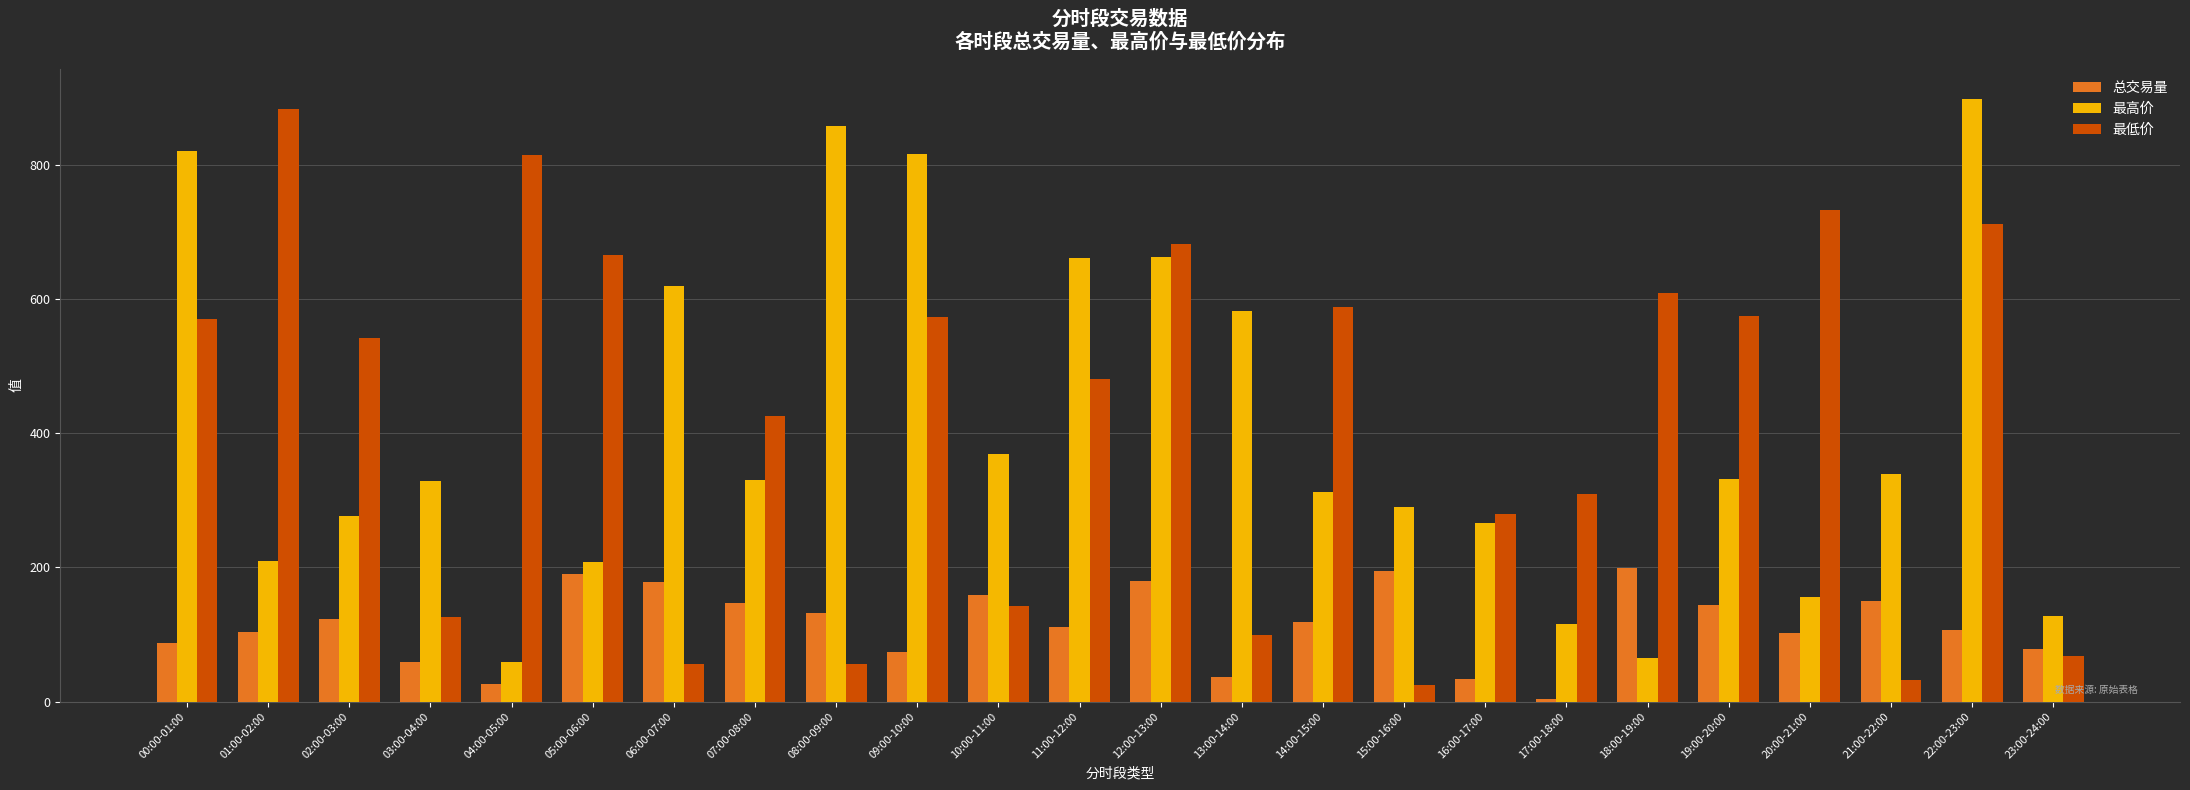

Are the bars grouped side by side (vs. stacked)?

Yes